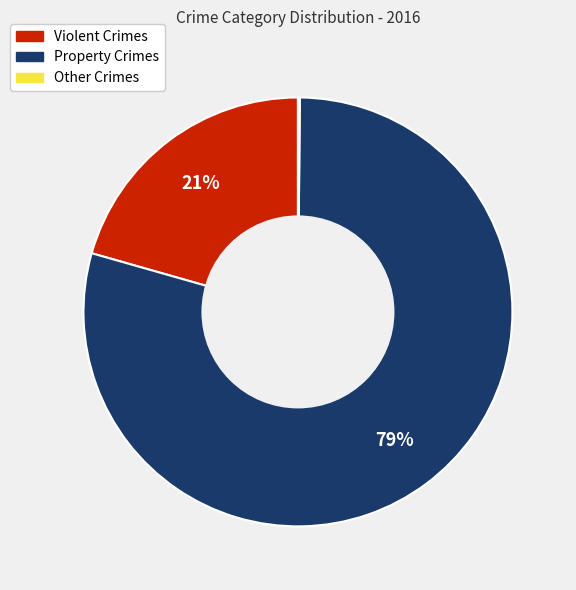

Is there any slice that represents more than half of the pie?

Yes